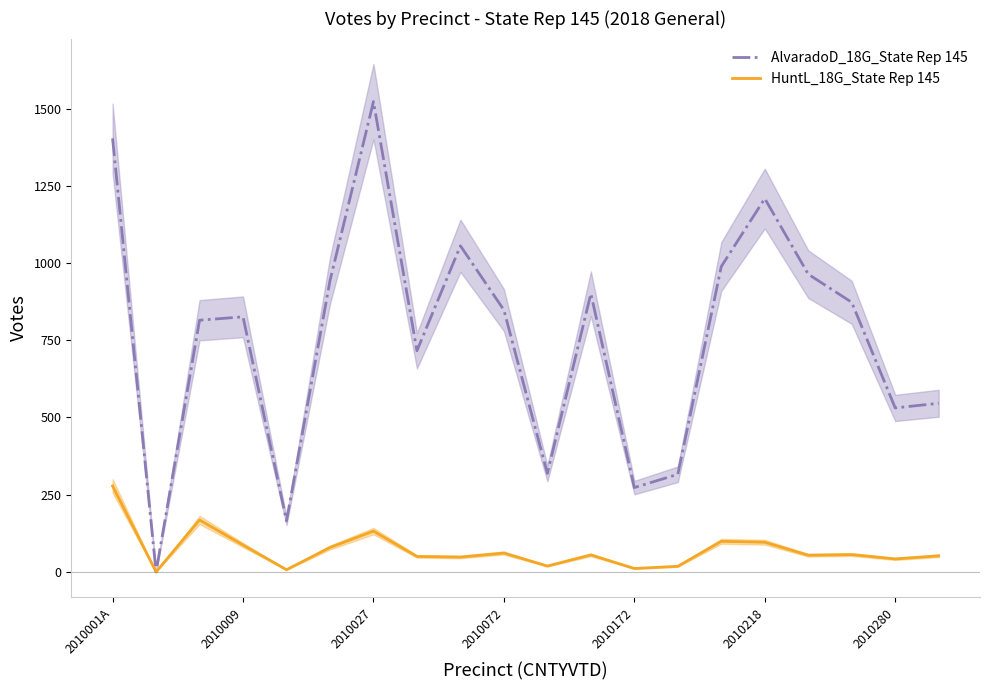

How many distinct data groups are displayed?

2